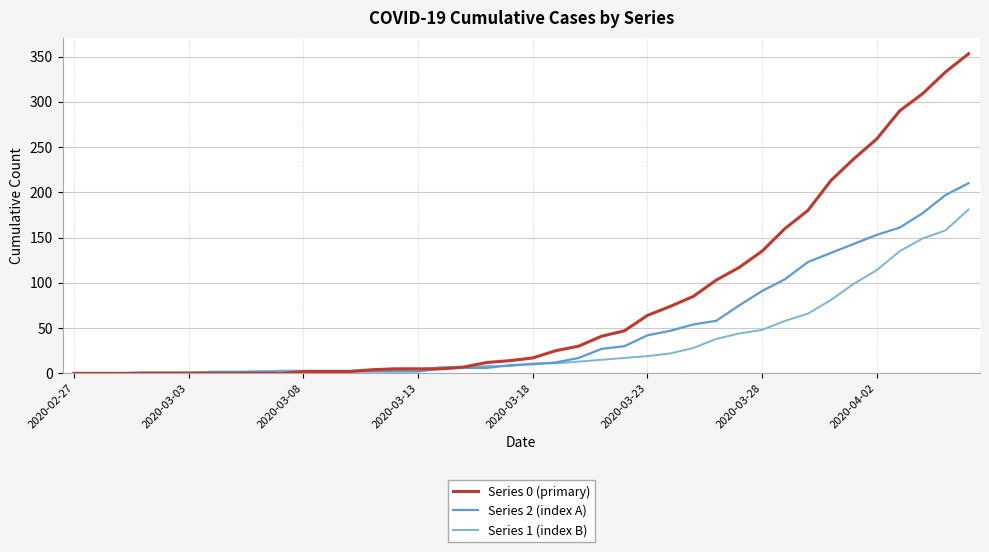

At how many categories does at least one series exceed 303?

3